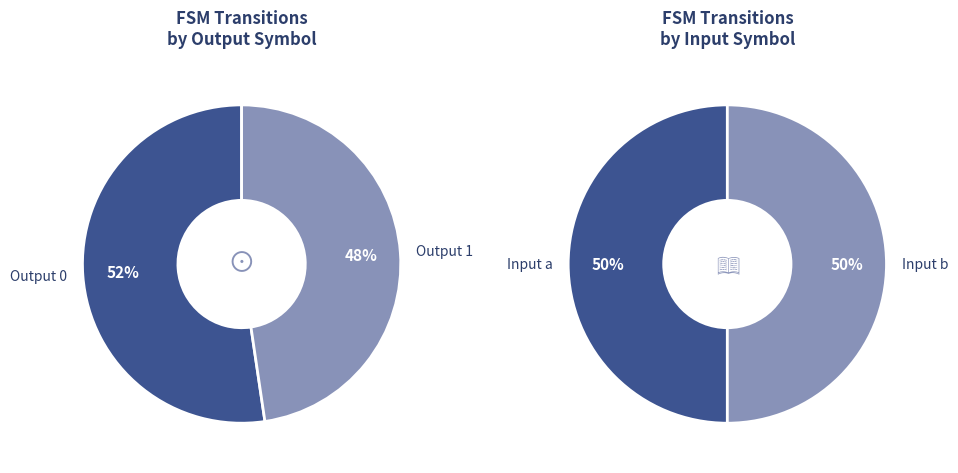

Is there any slice that represents more than half of the pie?

Yes